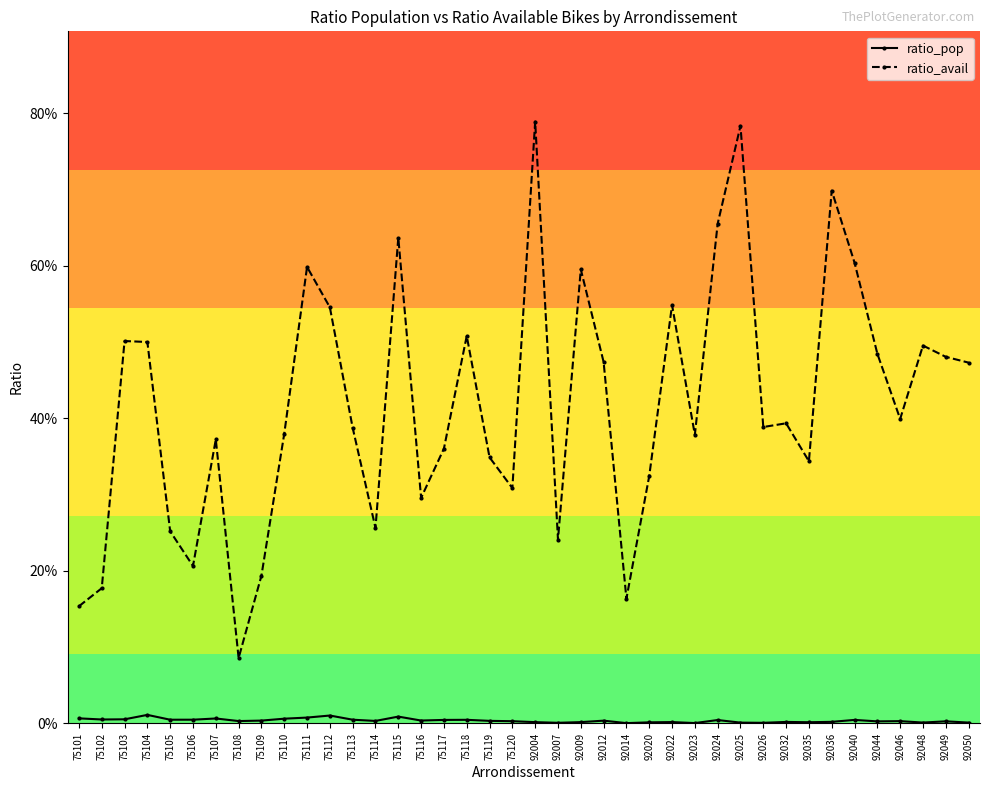

What is the sum of all ratio_avail values?

16.8